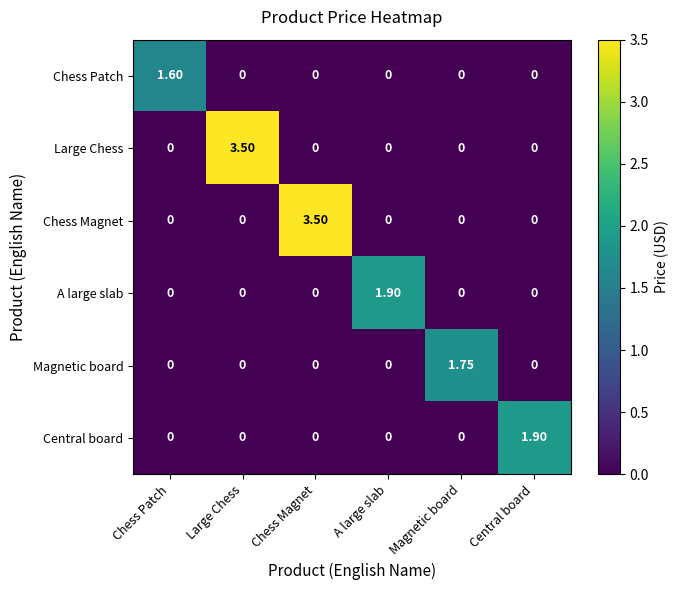

What is the total value across all series at Chess Magnet?

3.5